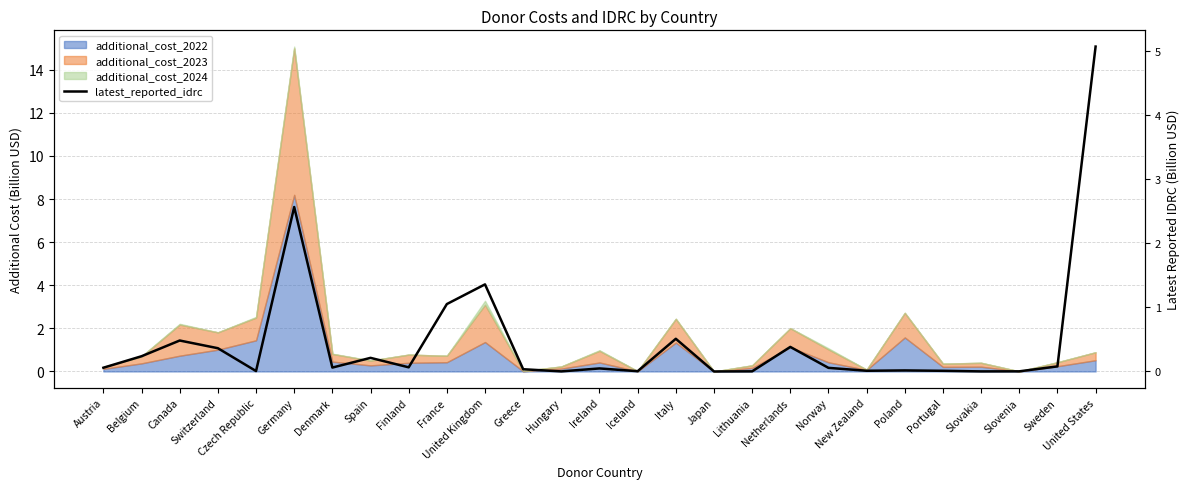

Rank the categories by value from lowest to highest.

Japan, Slovakia, Hungary, Lithuania, Slovenia, Iceland, Czech Republic, Portugal, New Zealand, Poland, Greece, Ireland, Norway, Austria, Denmark, Finland, Sweden, Spain, Belgium, Switzerland, Netherlands, Canada, Italy, France, United Kingdom, Germany, United States